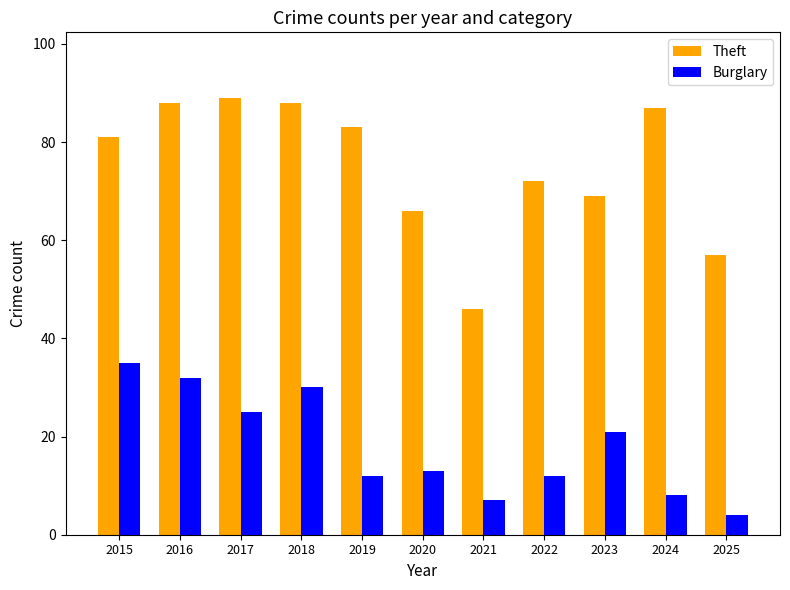

What is the value of the Burglary bar at the 5th from the left?

12